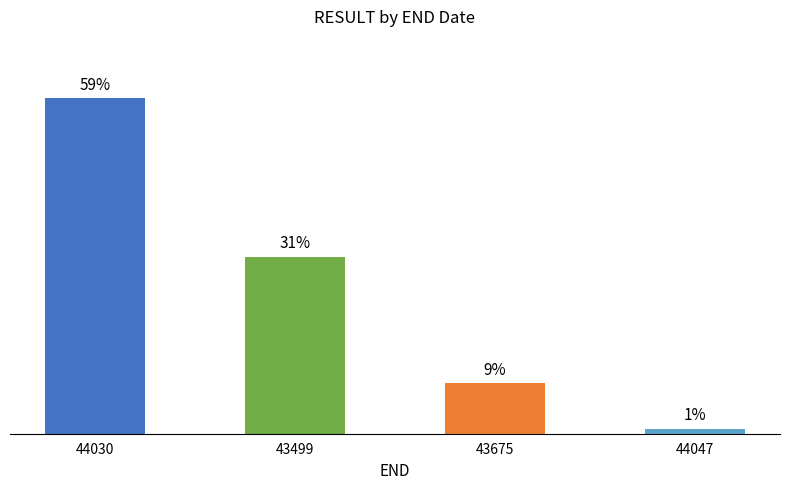

True or false: the data shows 5.4 at 43675.

False